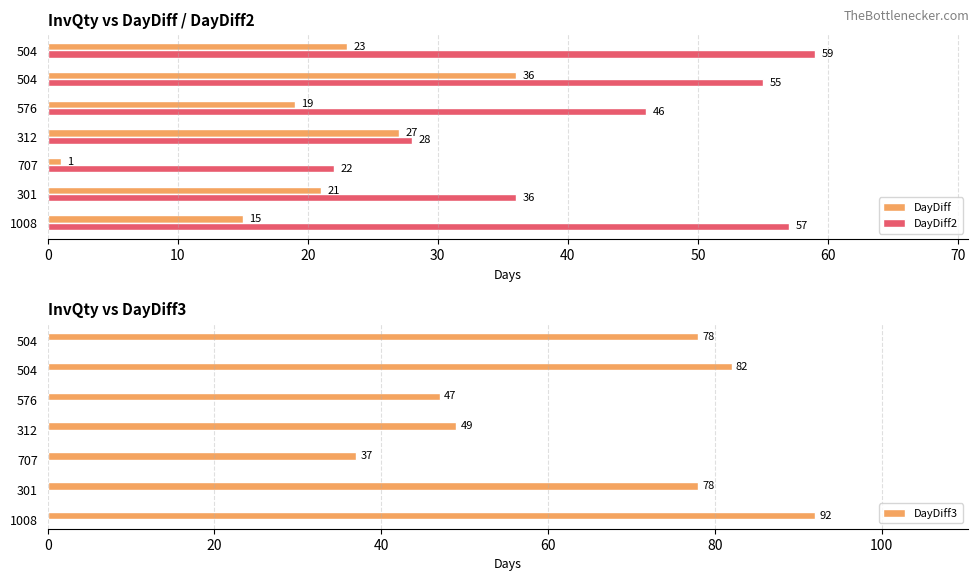

What is the minimum value for DayDiff?

1